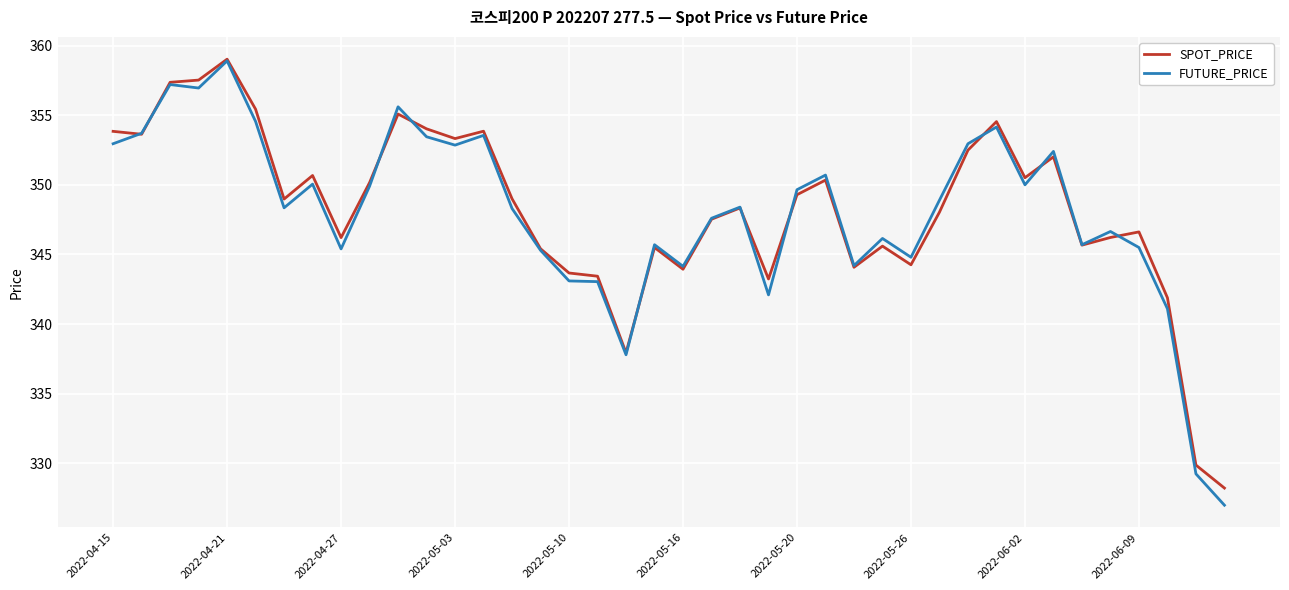

True or false: SPOT_PRICE has more than 1 interior local peaks.

True